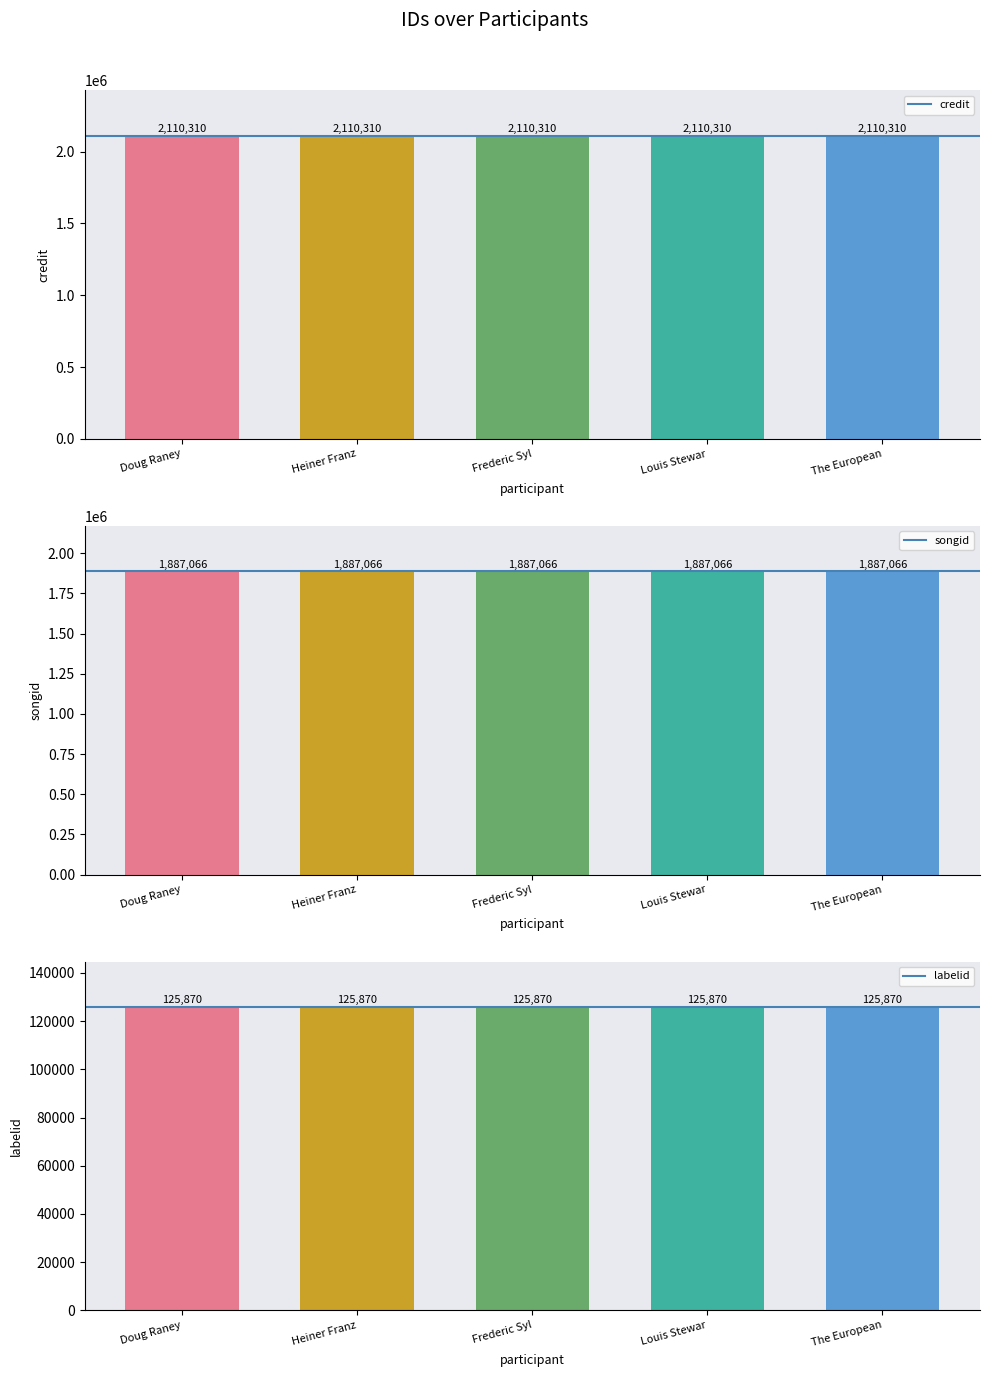

What are all the series names shown in the legend?

credit, songid, labelid